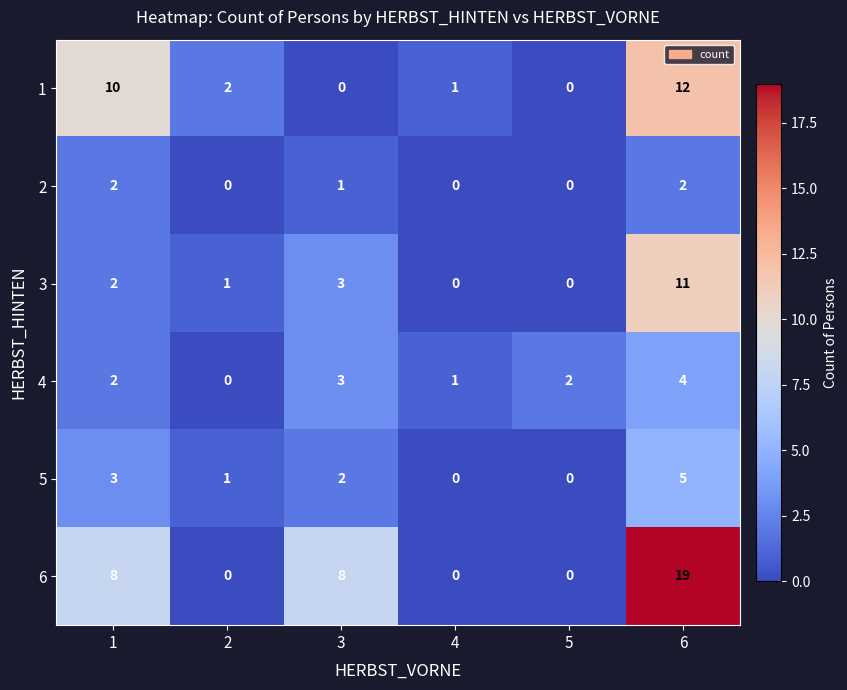

Read the 1 value at 6, to the nearest 10.

10